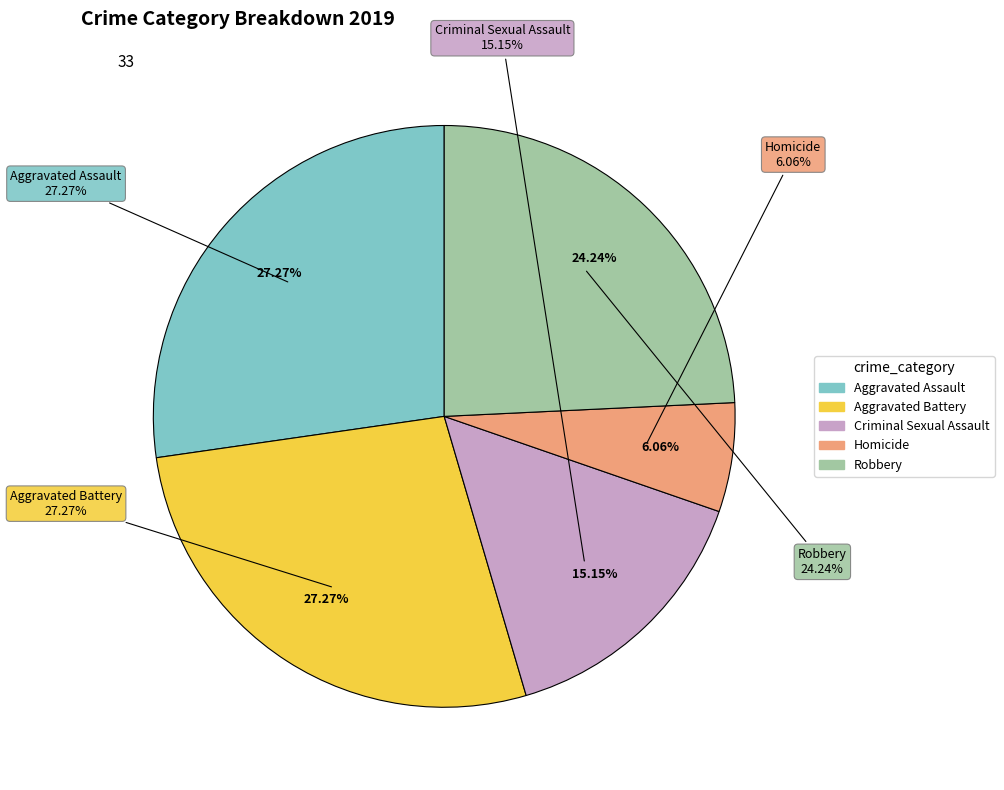

The Homicide slice represents 6% of the pie. True or false?

True